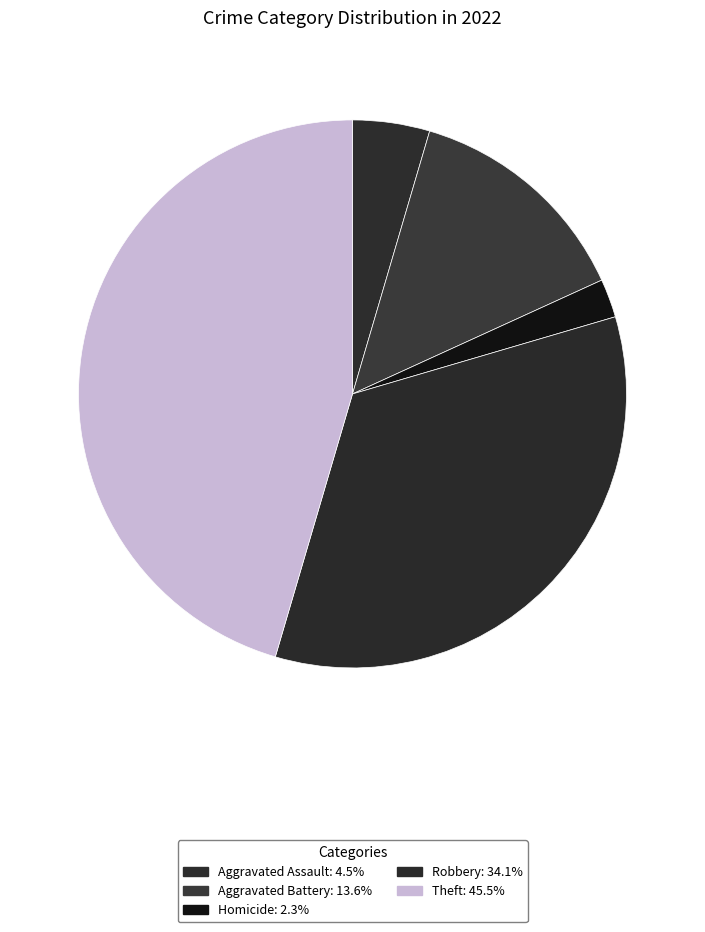

Which slice is the largest?

Theft